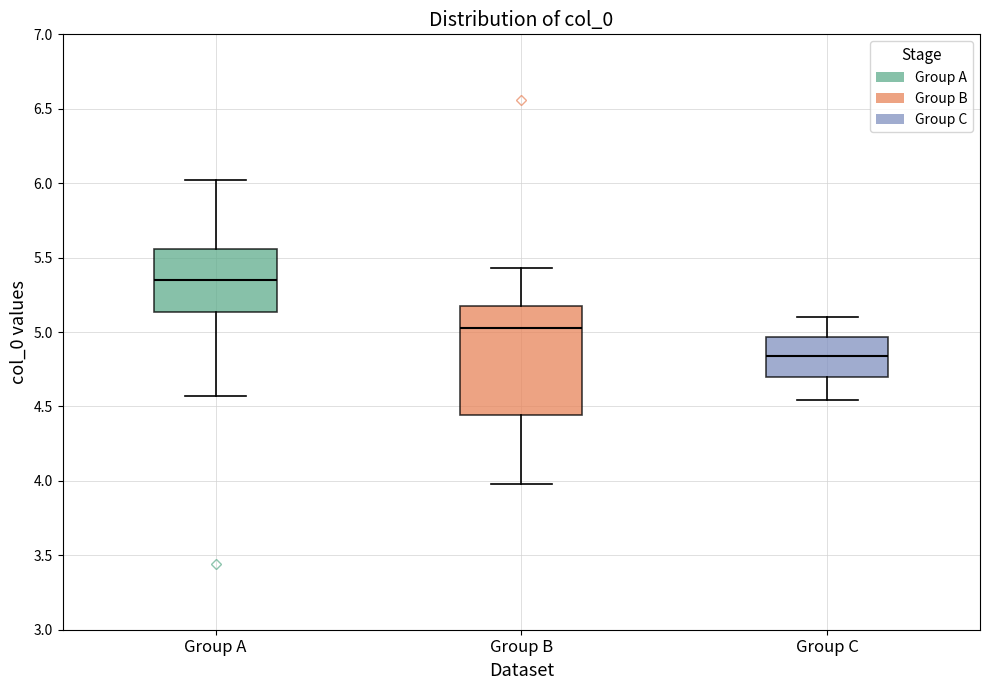

Where does the upper whisker of the box for Group B end on the y-axis? The values are not printed on the chart, so give them approximately, as read against the axis.

5.45